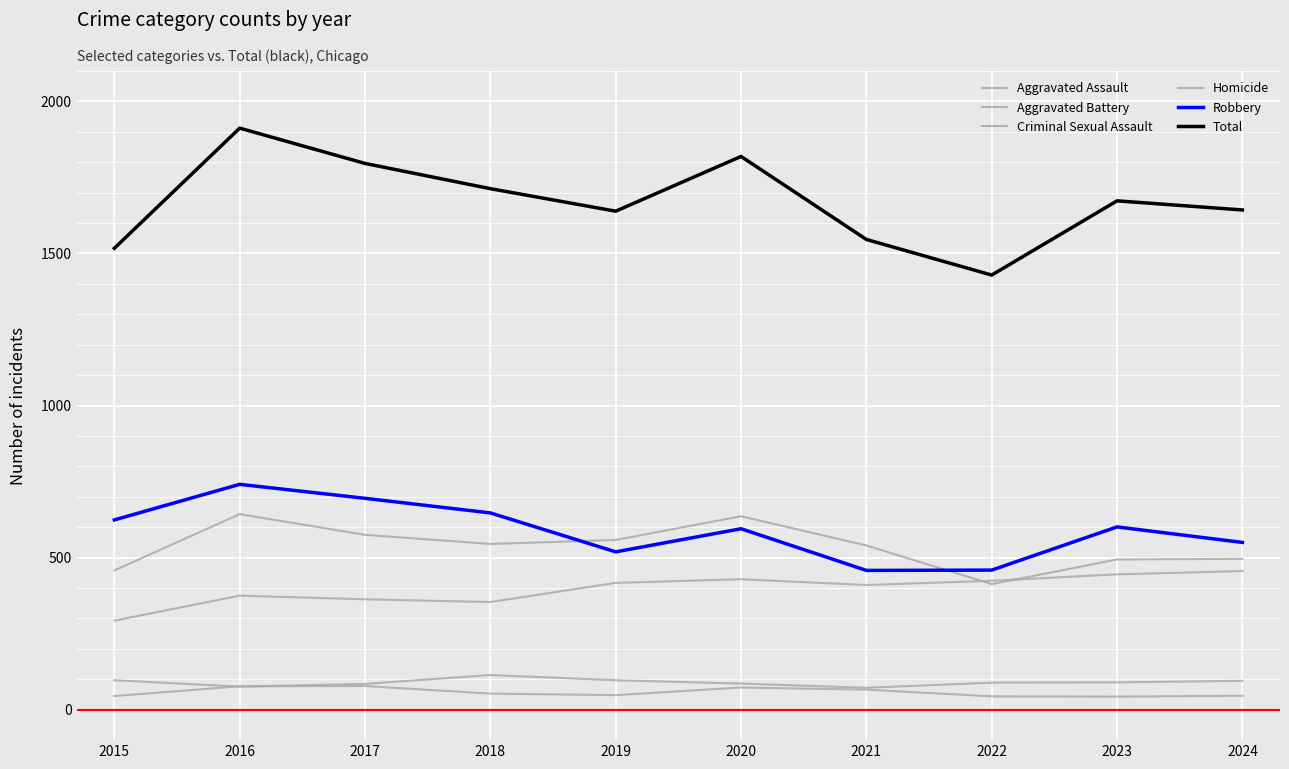

What is the difference between the maximum and minimum values in the Robbery series?

283